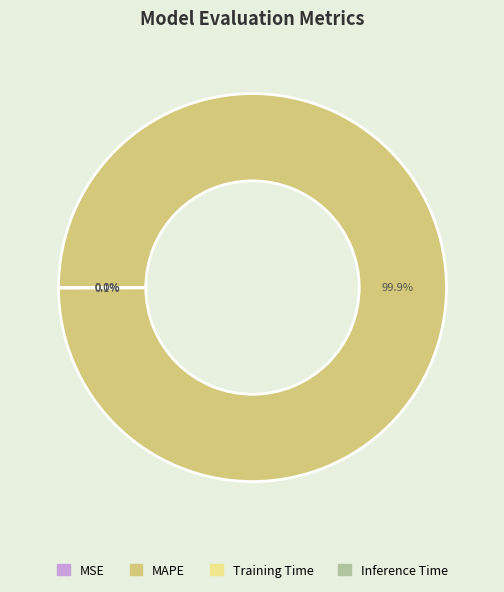

Is MAPE the majority of the pie?

Yes